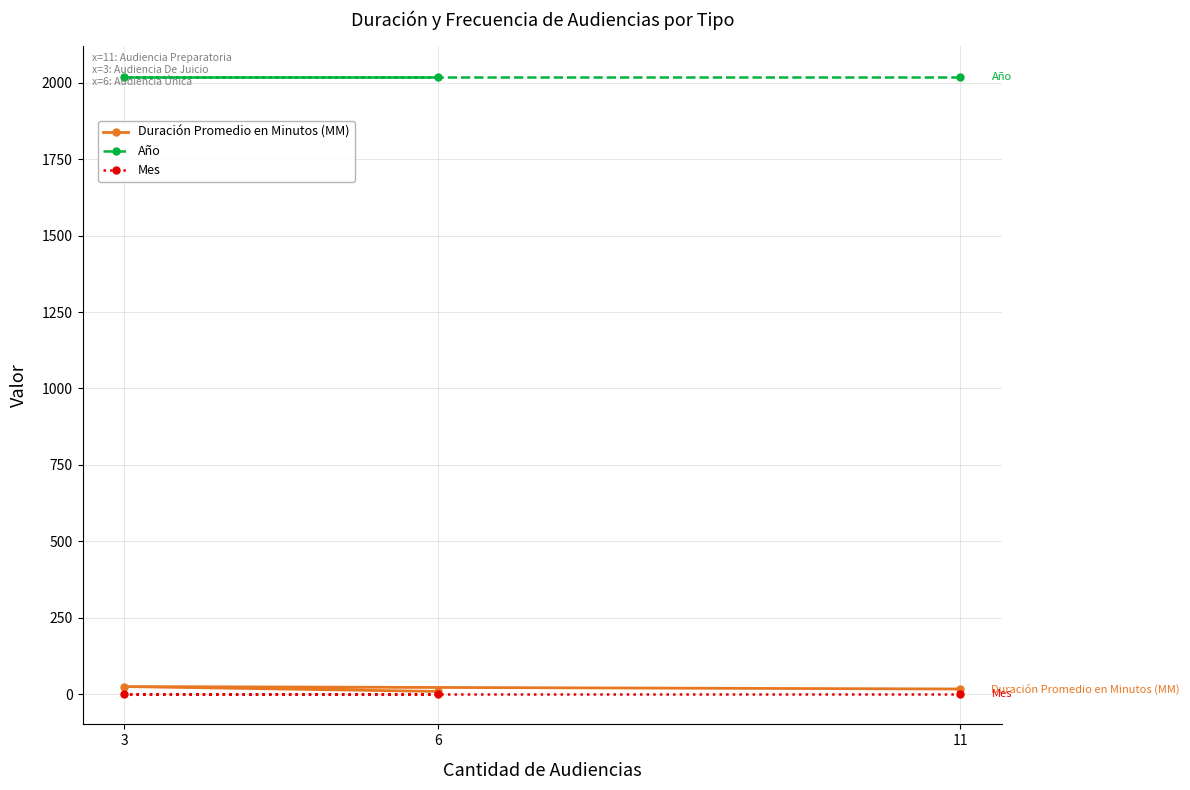

Rank the series at 6 from lowest to highest value.

Mes, Duración Promedio en Minutos (MM), Año